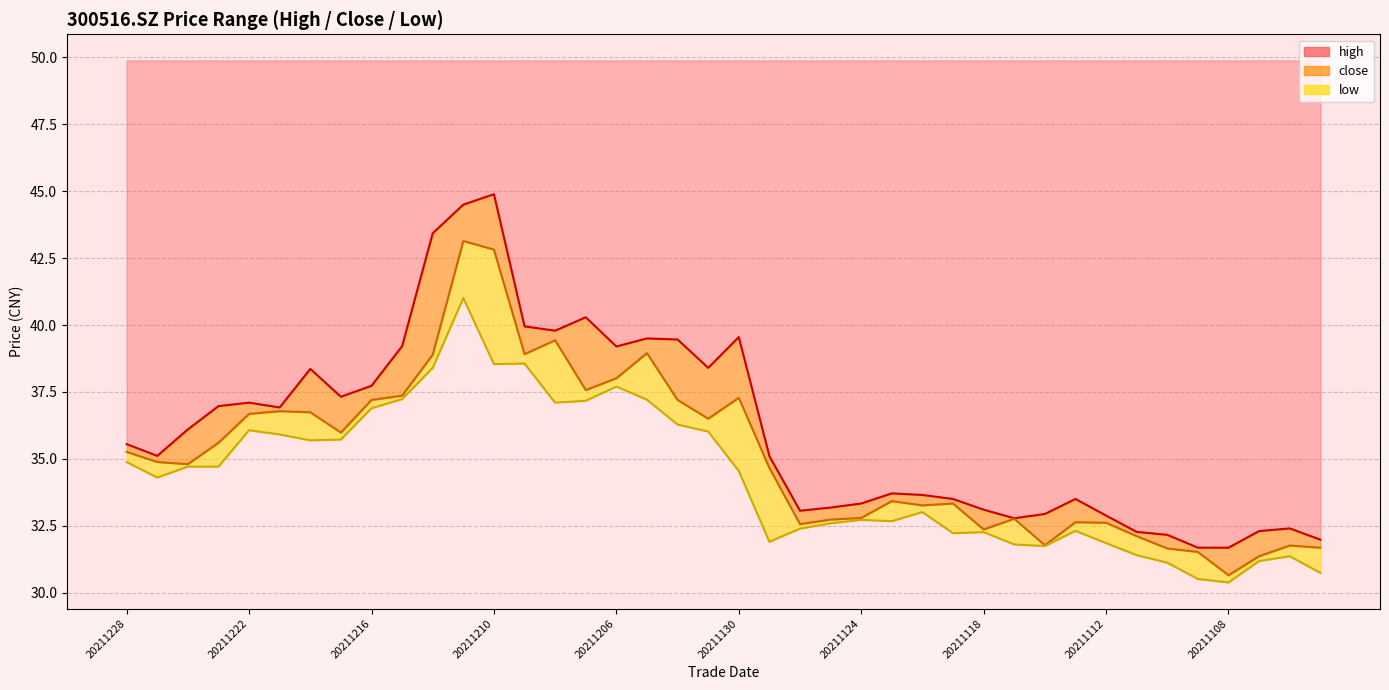

List the labels in order of high value, largest first.

20211210, 20211213, 20211214, 20211207, 20211209, 20211208, 20211130, 20211203, 20211202, 20211215, 20211206, 20211201, 20211220, 20211216, 20211217, 20211222, 20211223, 20211221, 20211224, 20211228, 20211227, 20211129, 20211123, 20211122, 20211119, 20211115, 20211124, 20211125, 20211118, 20211126, 20211116, 20211112, 20211117, 20211104, 20211105, 20211111, 20211110, 20211103, 20211109, 20211108